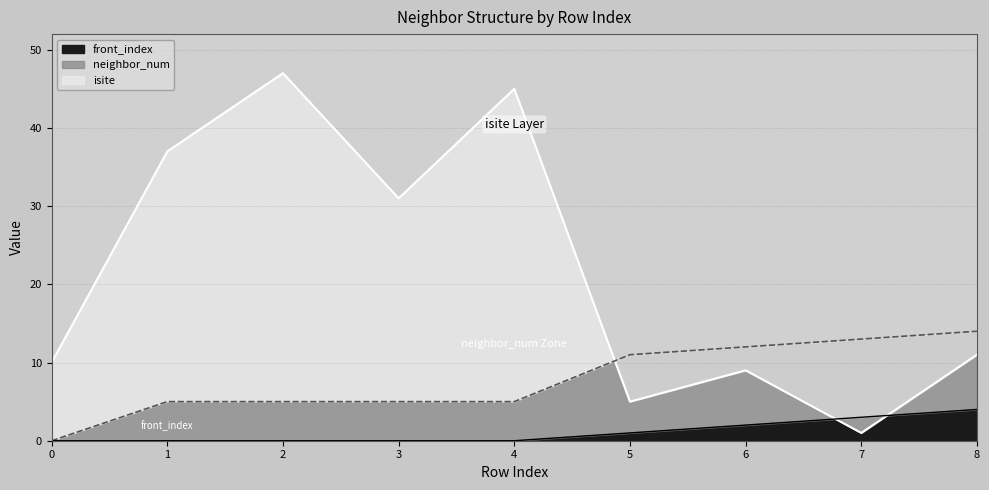

True or false: front_index has more than 0 interior local peaks.

False